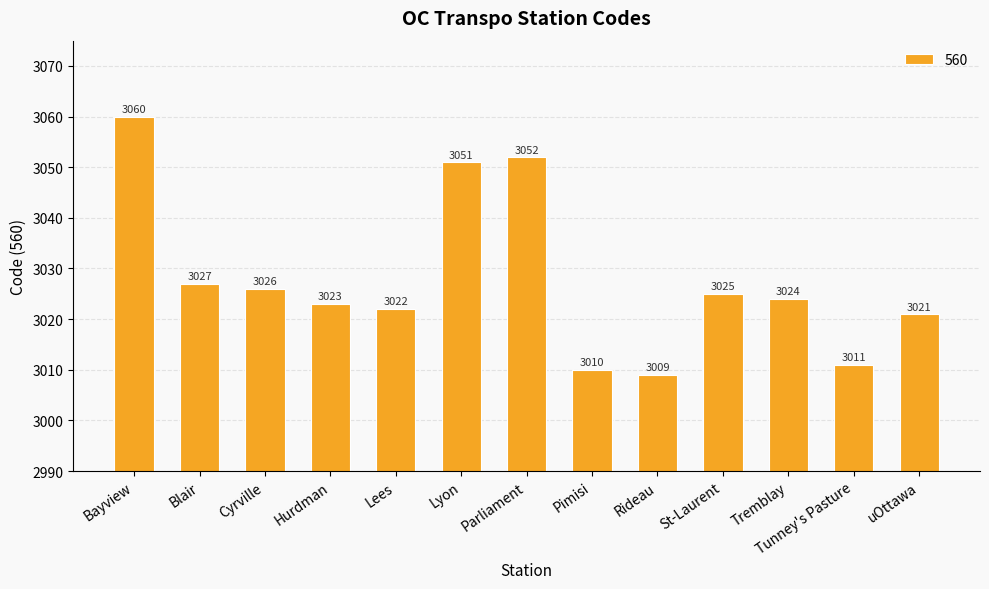

Reading left to right, extract all data points from this chart.

3060	3027	3026	3023	3022	3051	3052	3010	3009	3025	3024	3011	3021